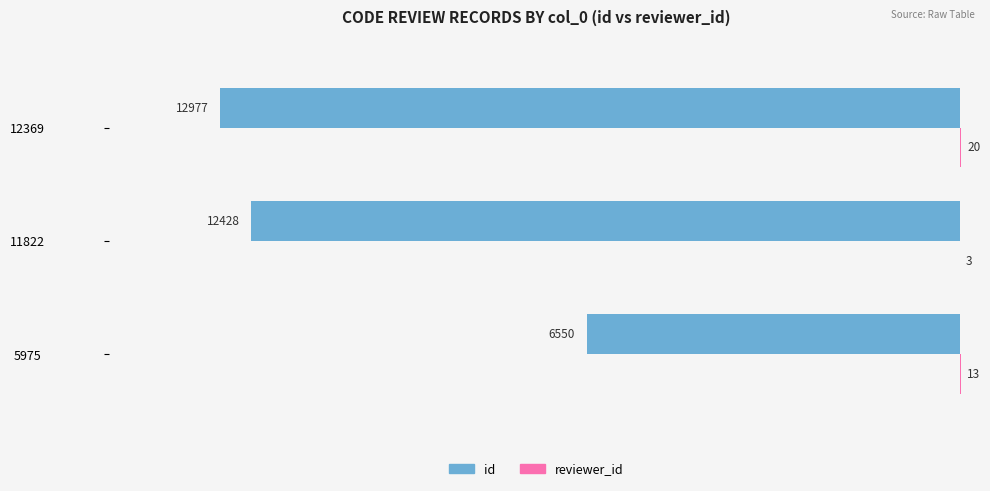

What is the total value across all series at 12369?

-12957